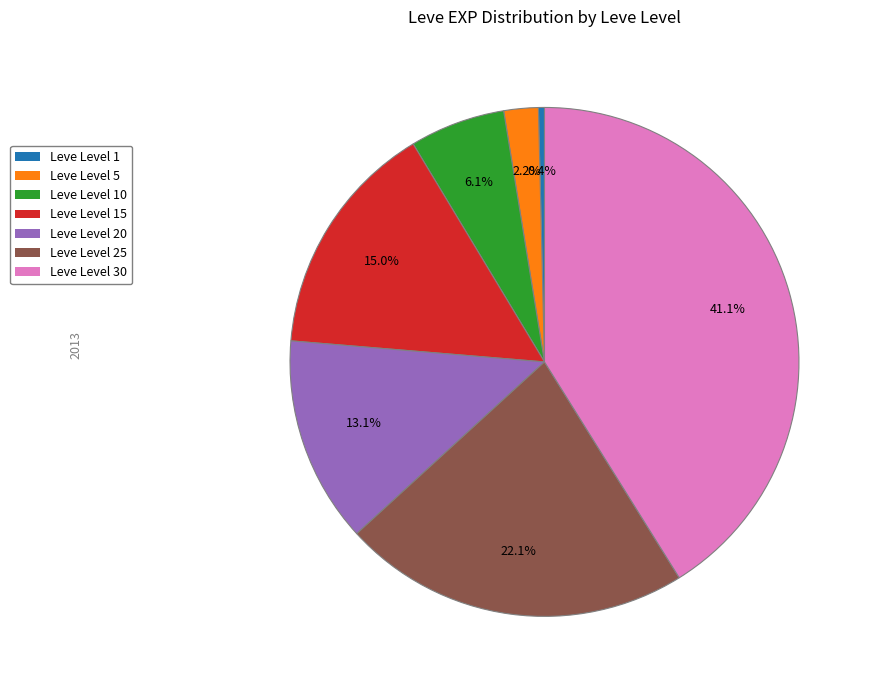

Which category has the smallest portion of the pie?

Leve Level 1